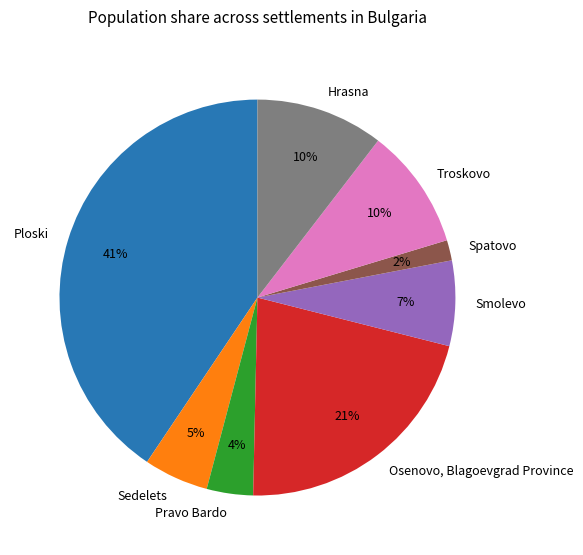

To the nearest percent, what is the difference between the Smolevo and Hrasna slice percentages?

3%